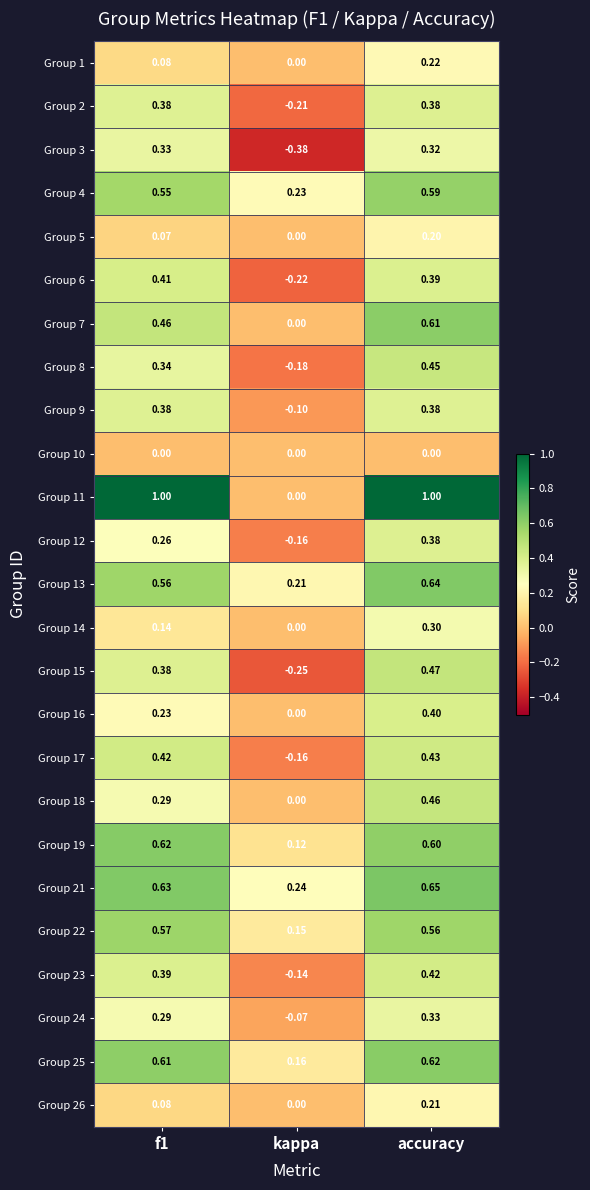

At how many categories does at least one series exceed 0?

3